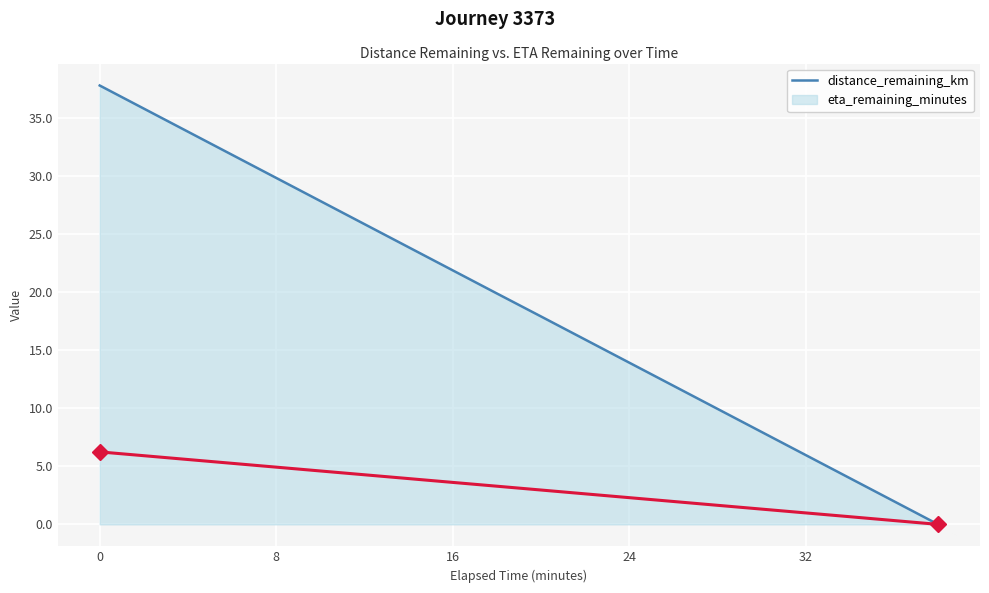

How many categories are shown in the chart?

20